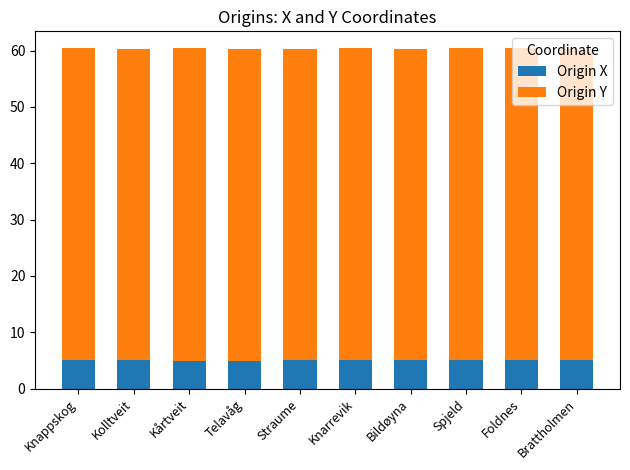

What is the sum of the Origin X values at Kolltveit and Telavåg?

10.1